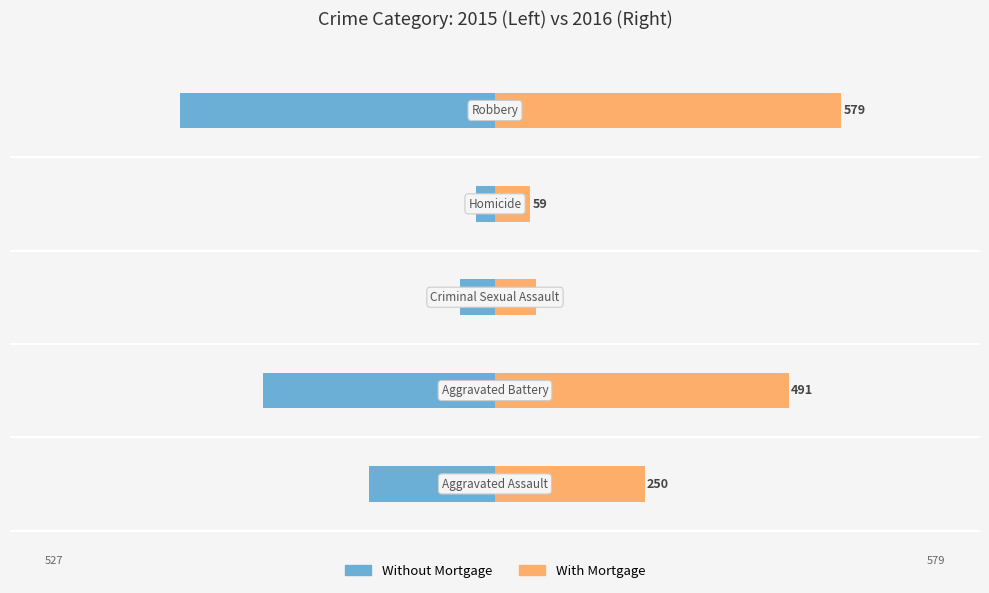

What value does the Without Mortgage series have at 2?

-58